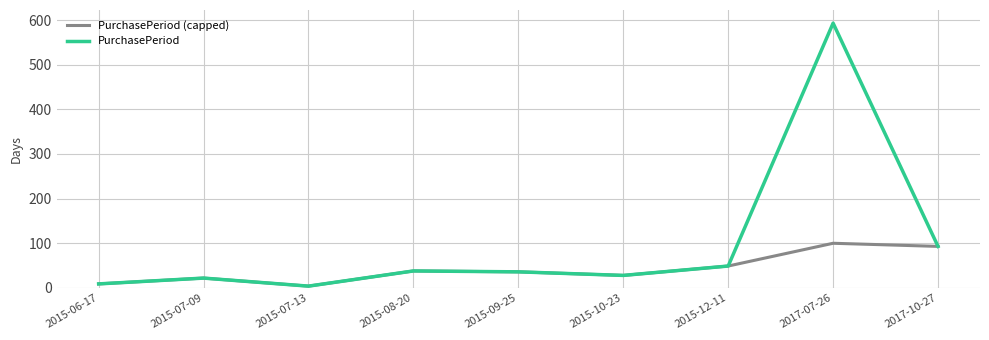

Where does the PurchasePeriod (capped) series first go above 36?

2015-08-20